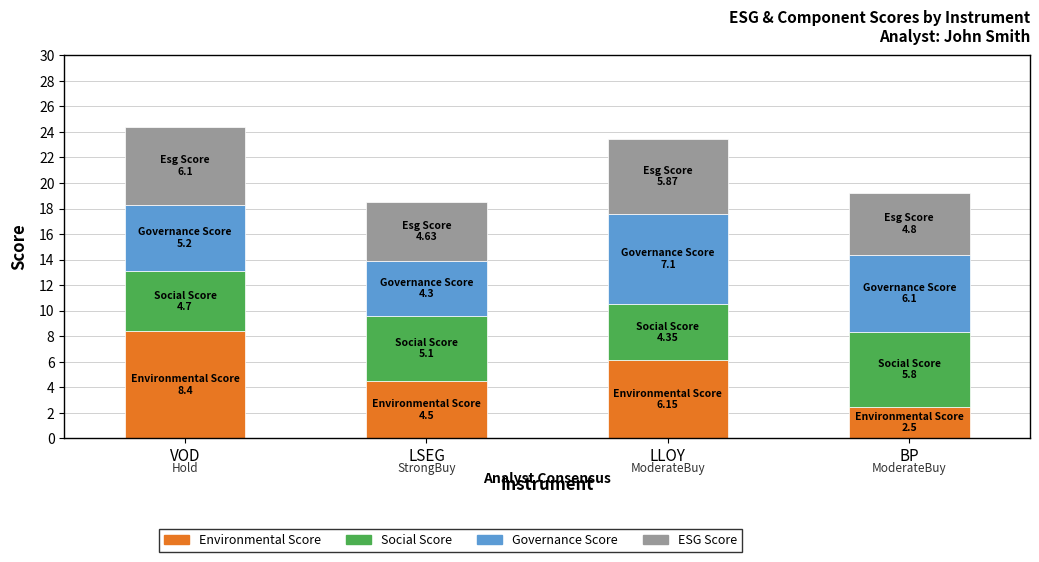

What is the total value across all series at LSEG?

18.5